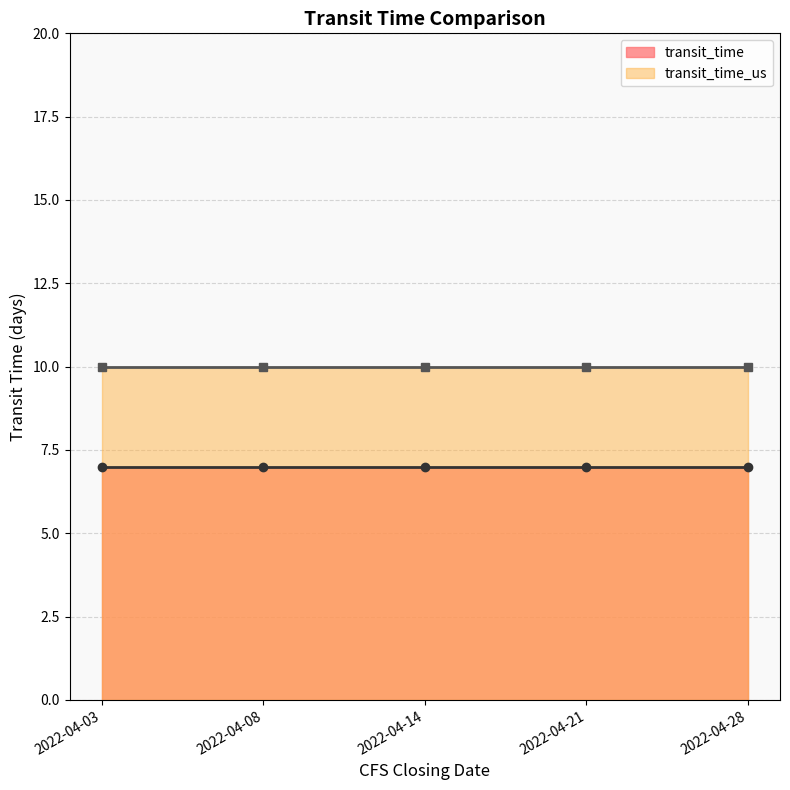

At which category is the sum across all series the highest?

2022-04-03